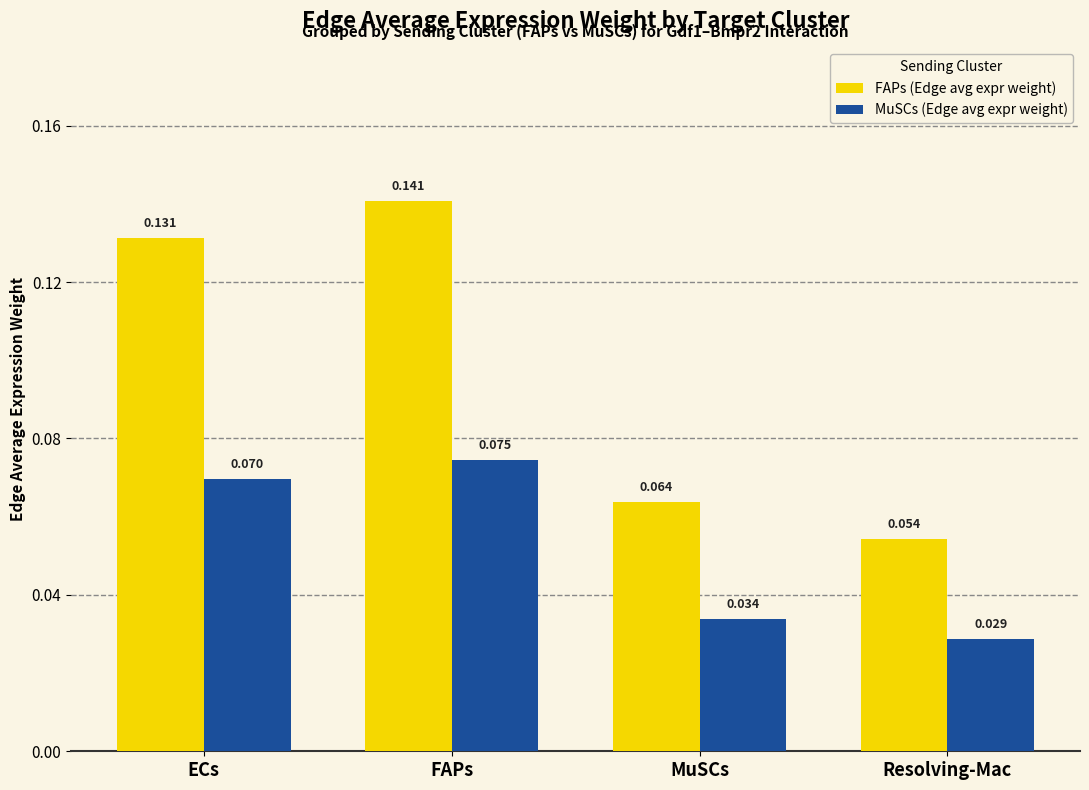

At which label does MuSCs (Edge avg expr weight) reach its peak?

FAPs